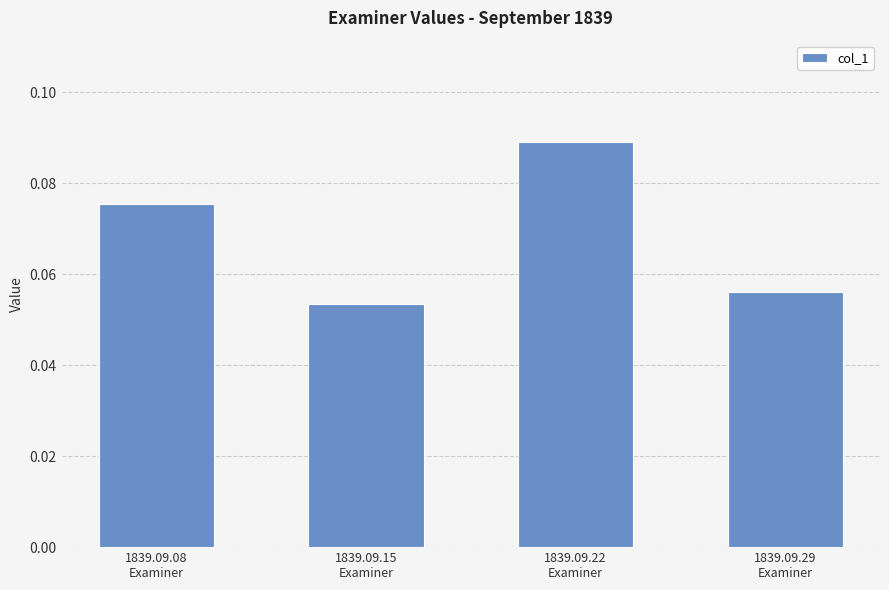

How many series are shown in this chart?

1